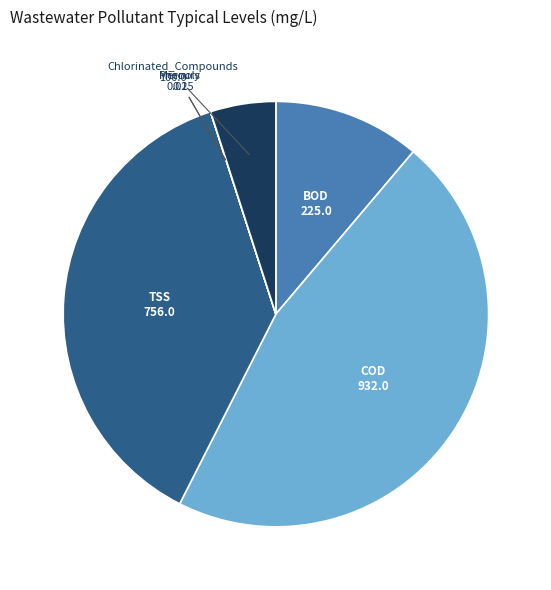

The TSS slice represents 48% of the pie. True or false?

False